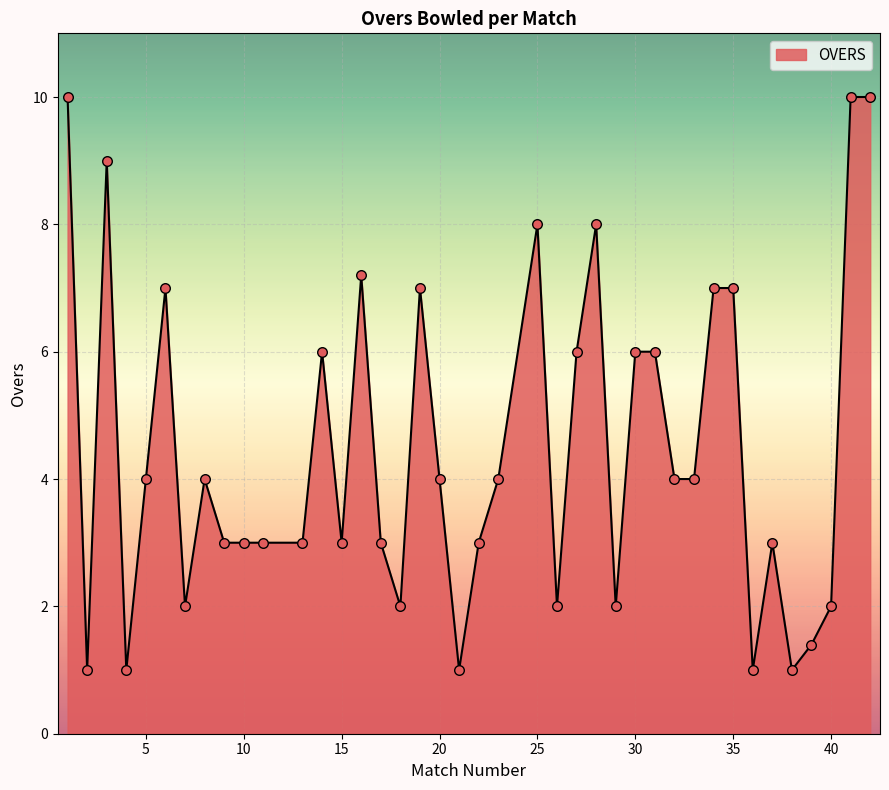

What is the maximum value shown in the chart?

10.0